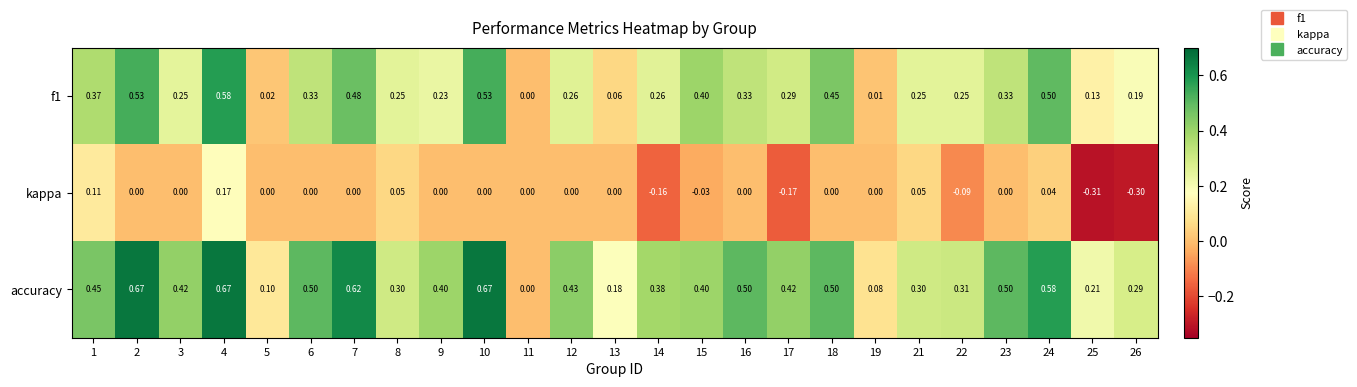

Which series has the largest total across all categories?

accuracy